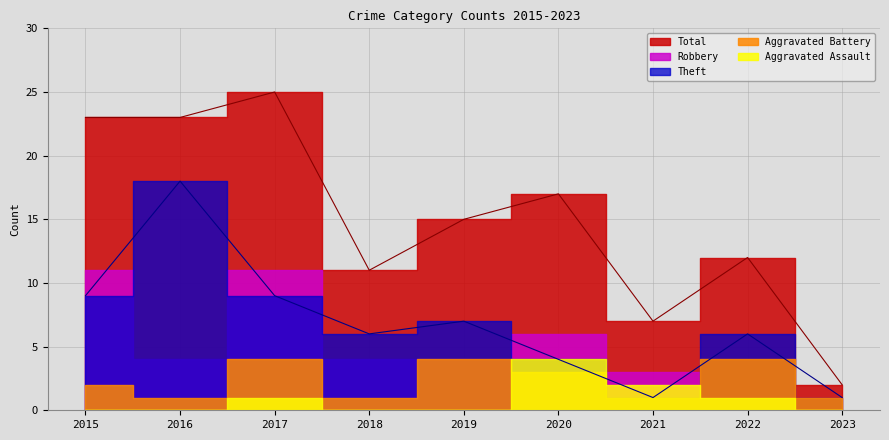

Where is Aggravated Assault nearest to the value 2?

2021